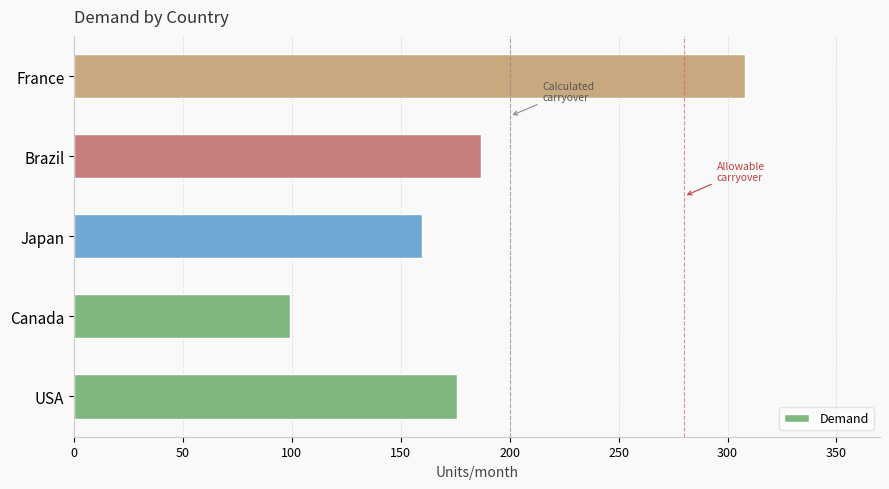

What is the maximum value shown in the chart?

308.0